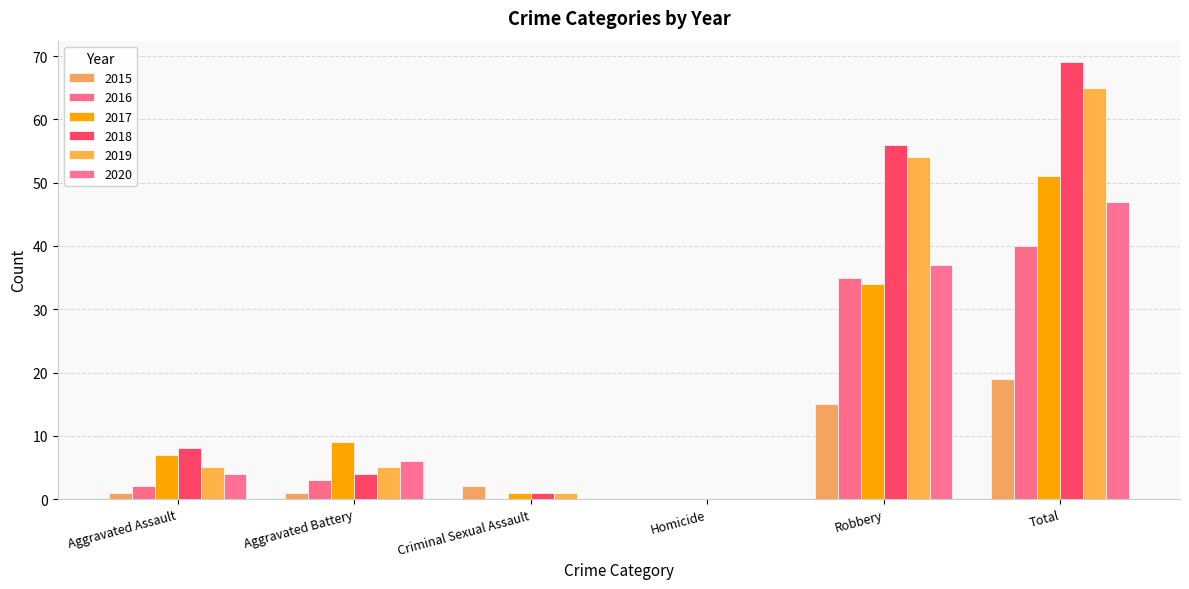

What is the average value of the 2017 series?

17